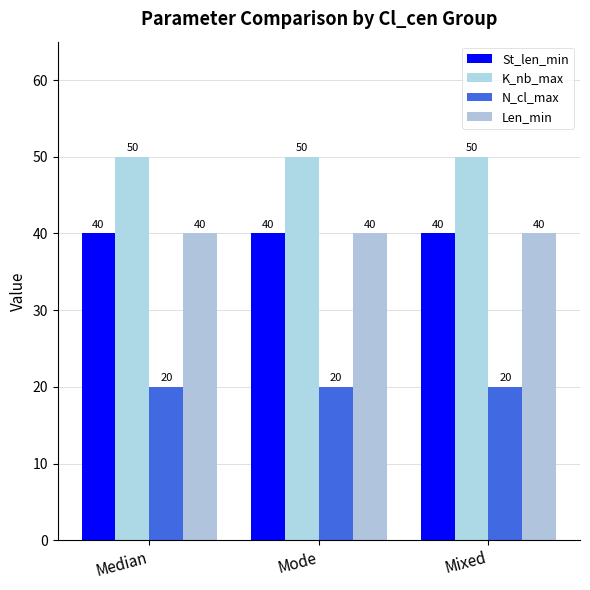

Count the number of data series in this chart.

4